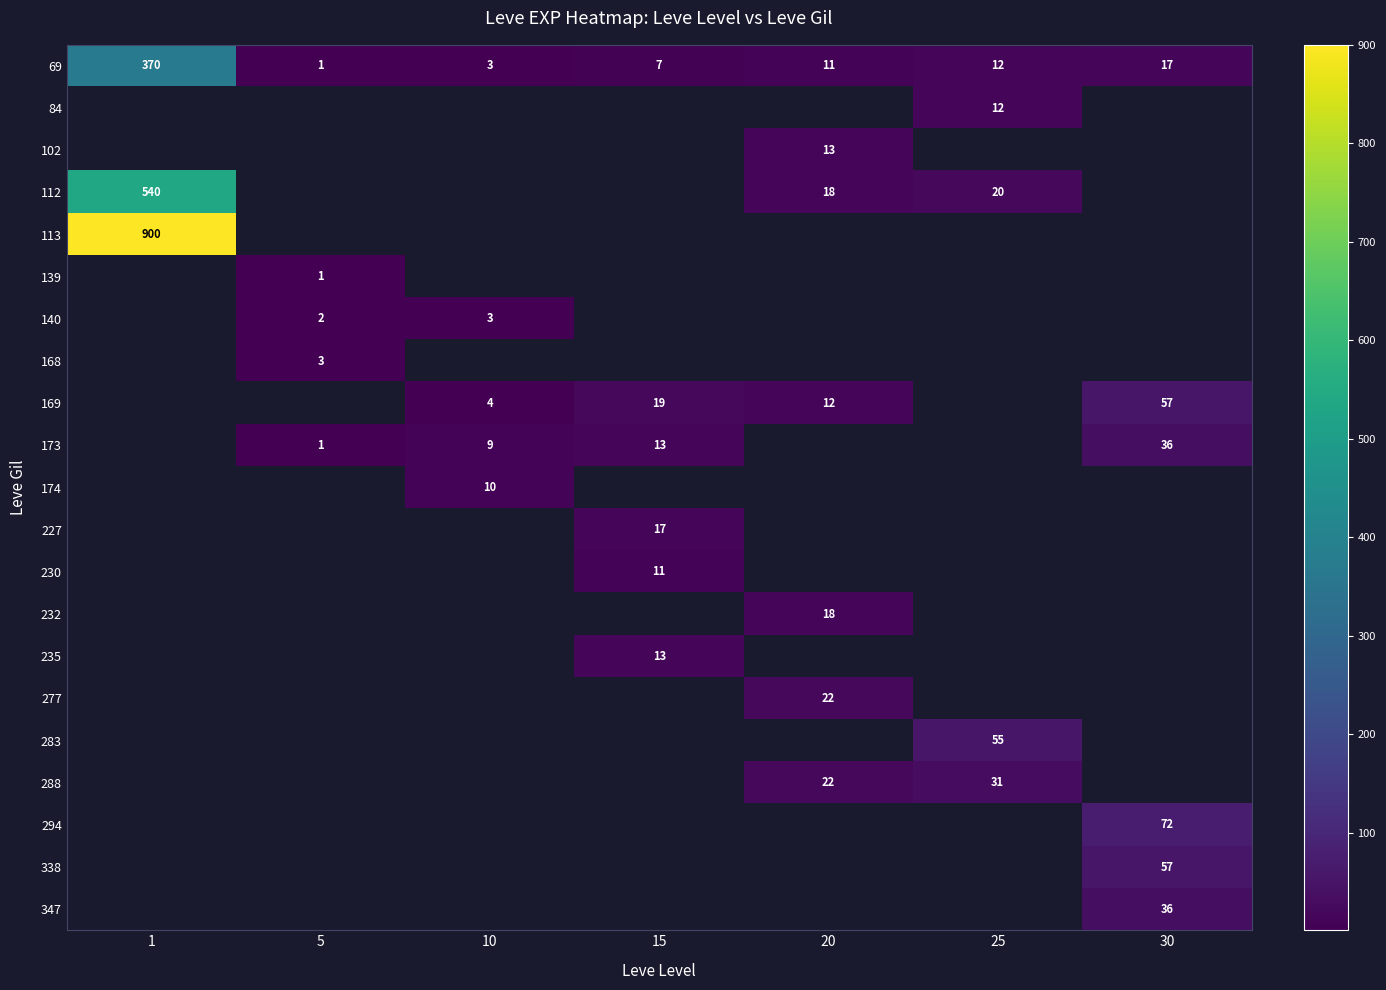

What is the maximum value shown in the chart?

900.0